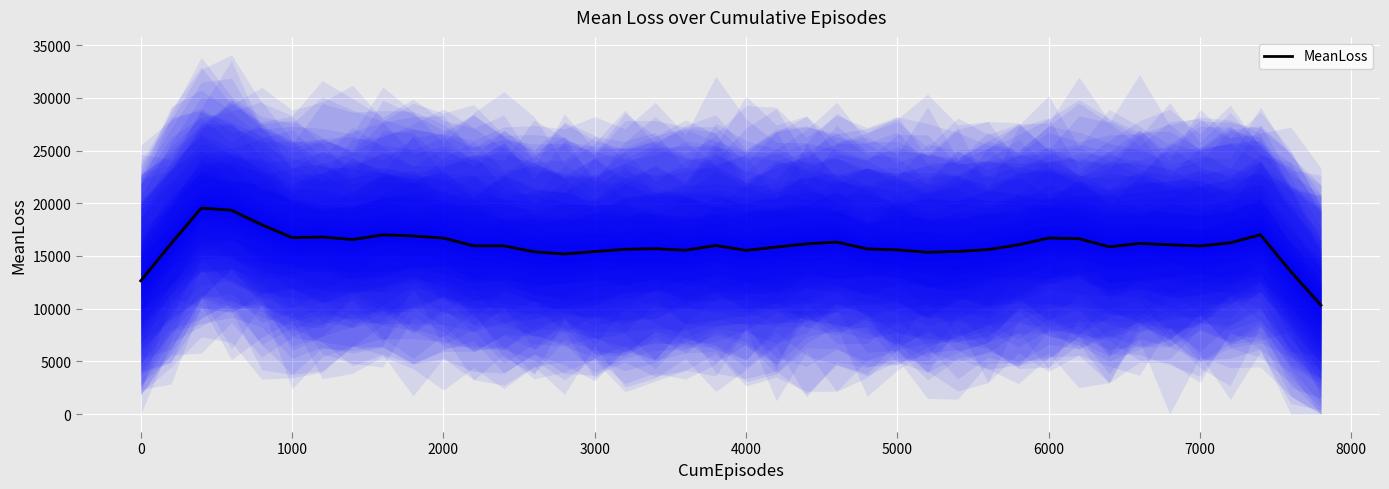

What is the difference between the maximum and second lowest values?

6900.2